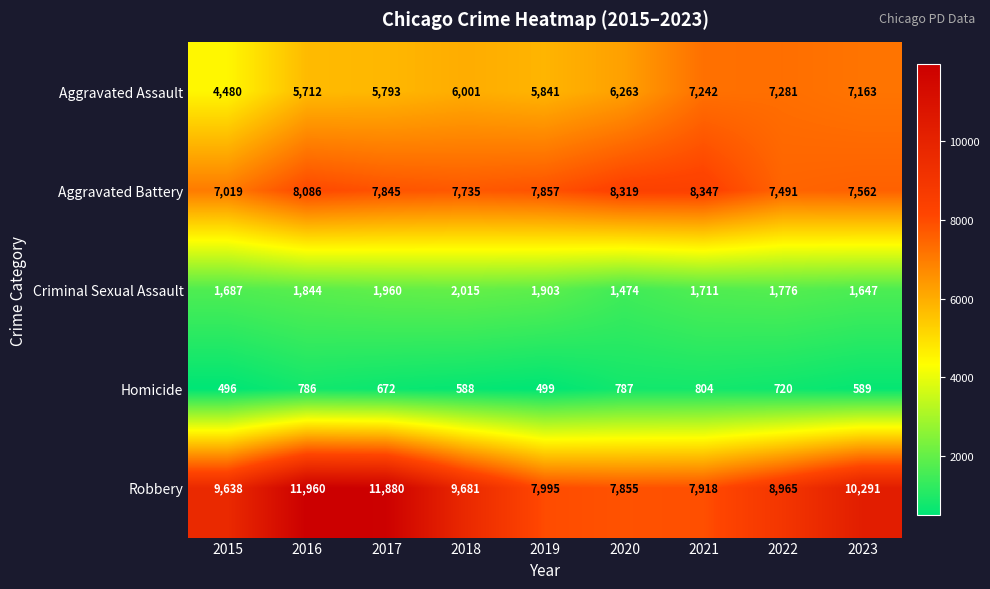

What is the difference between the second highest and second lowest values in the Homicide series?

288